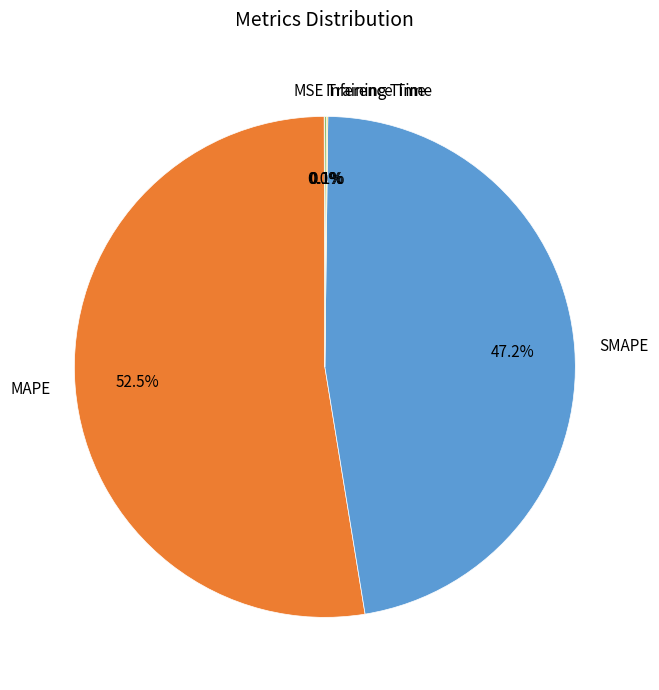

Is MAPE the majority of the pie?

Yes